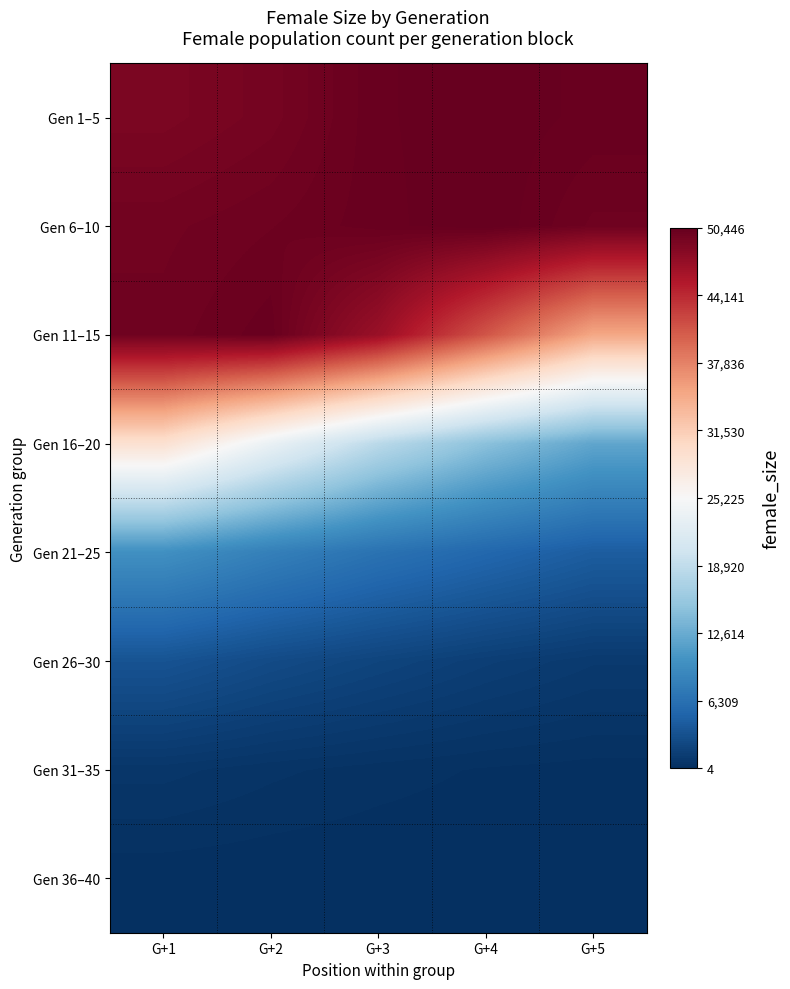

Which category has the lowest value across all series?

G+5